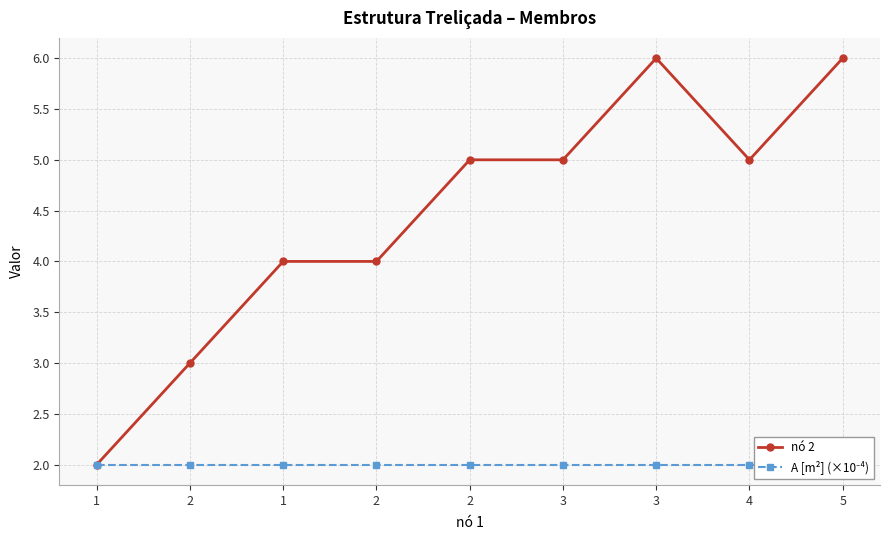

Read the A [m²] (×10⁻⁴) value at 1.

2